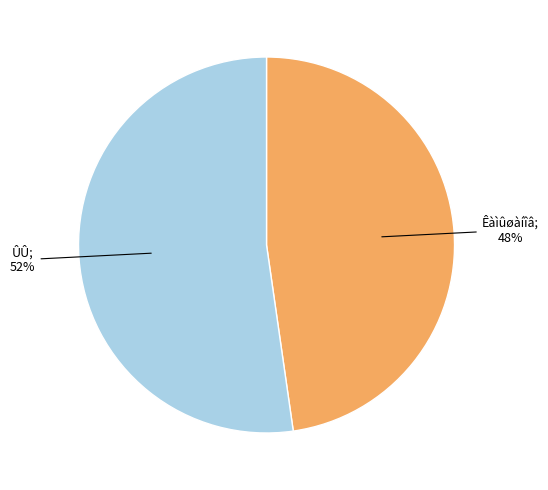

Does any single category account for the majority?

Yes